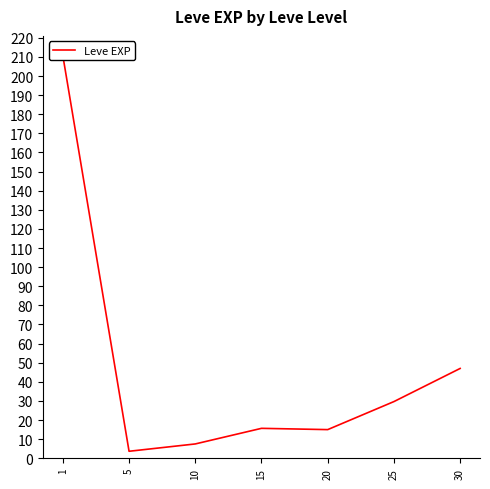

The chart shows a value of 3.7 at 5. True or false?

True